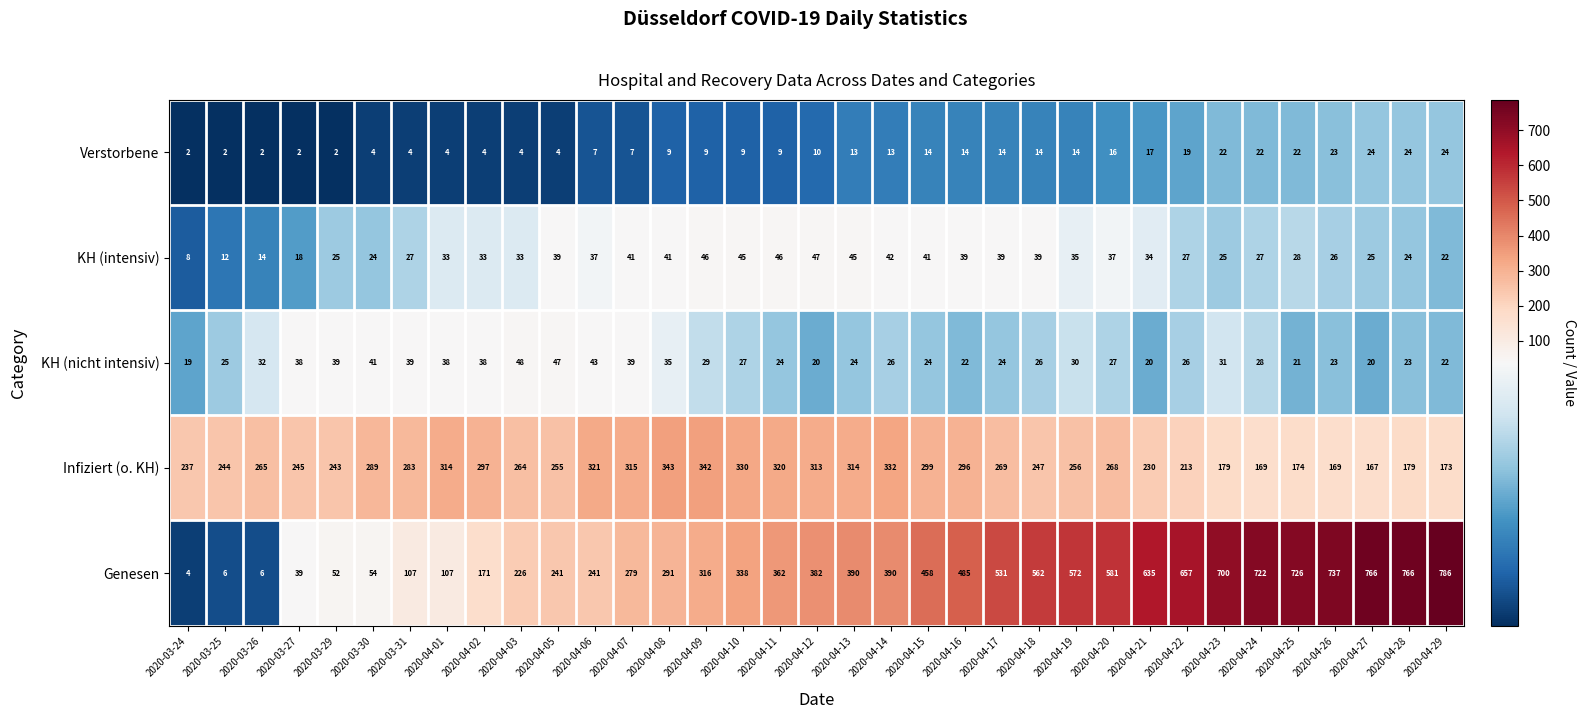

What is the difference between the highest and lowest values at 2020-04-25?

705